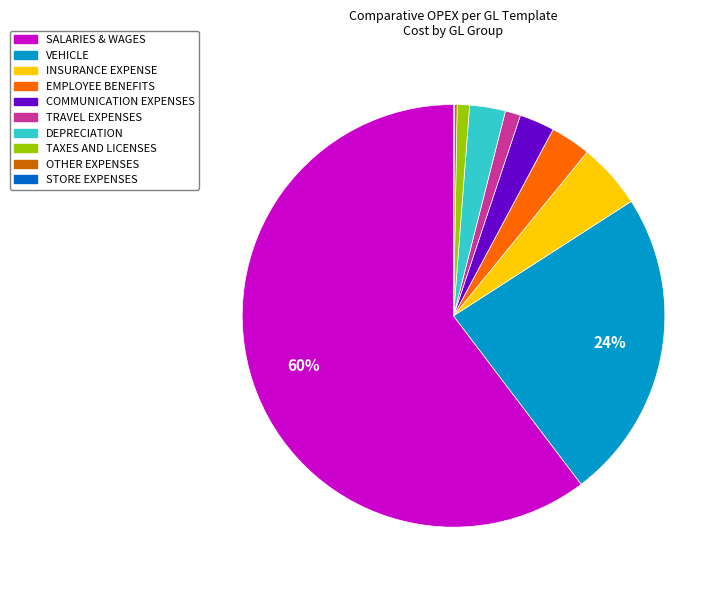

Does any single category account for the majority?

Yes